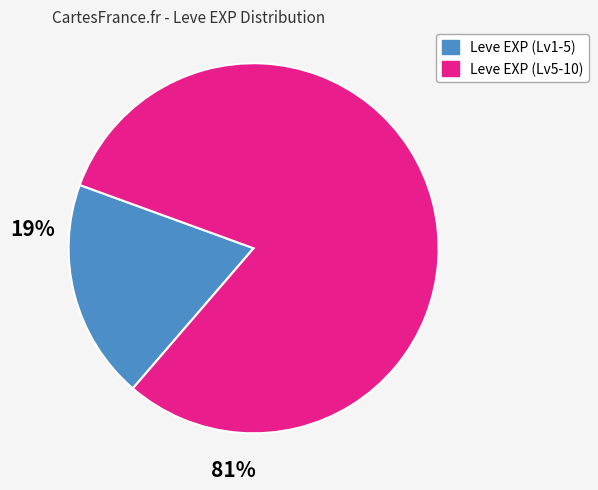

Is there any slice that represents more than half of the pie?

Yes